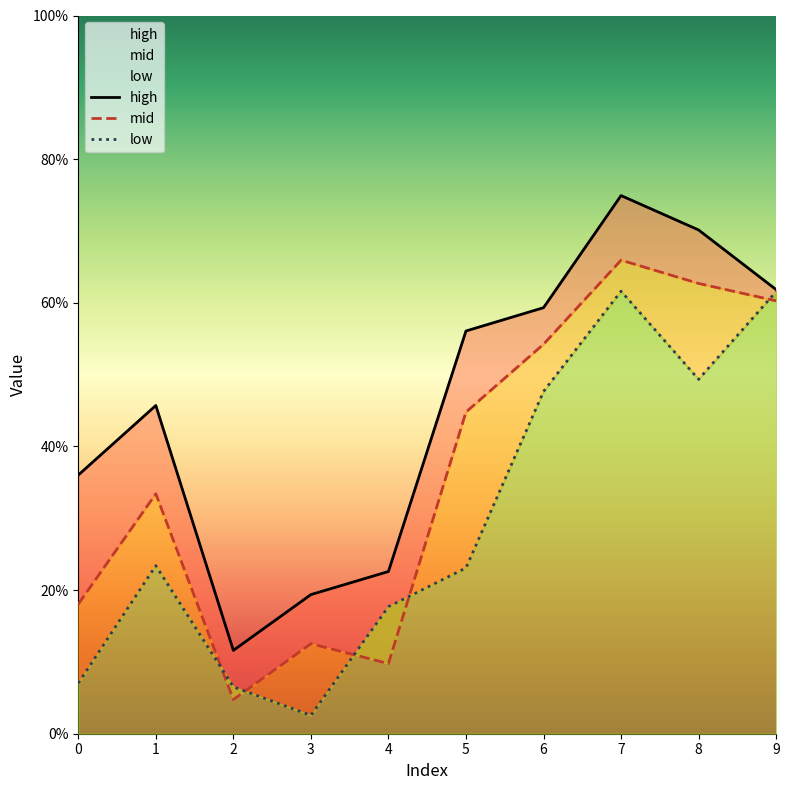

Count the number of data series in this chart.

3